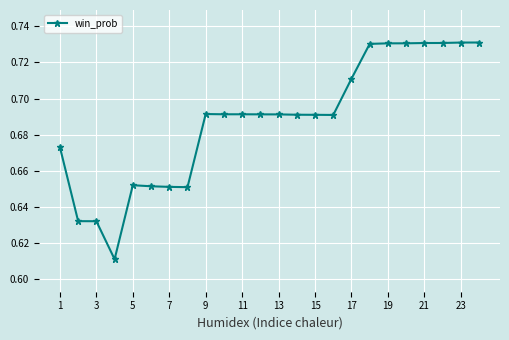

What is the sum of all values?

16.5